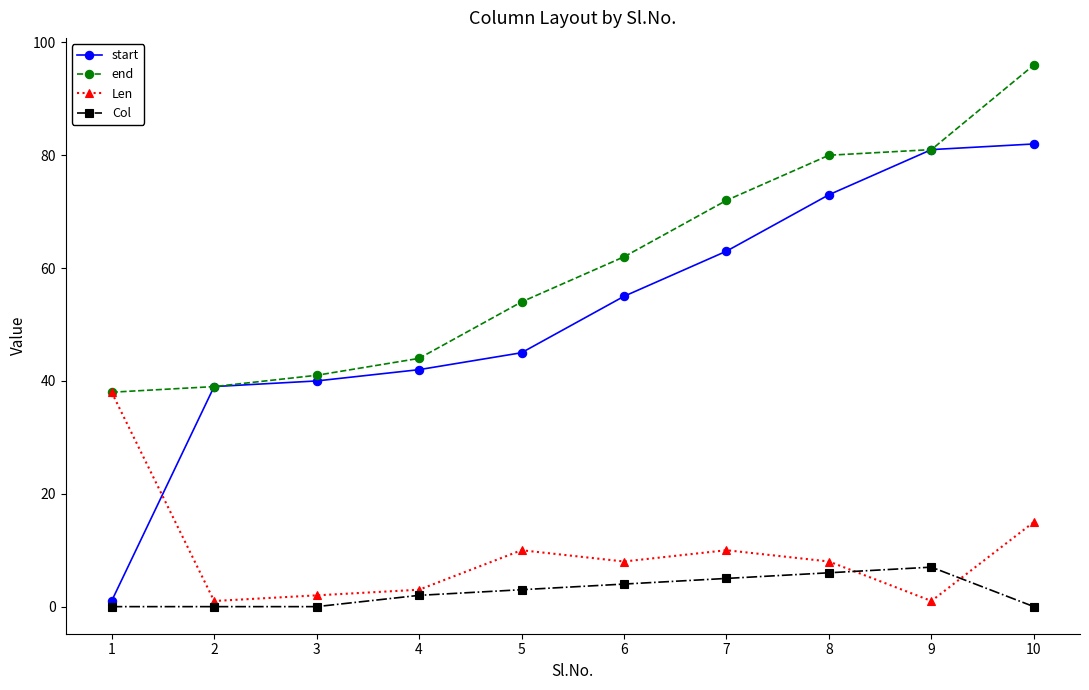

How many values in the end series are below 62?

5